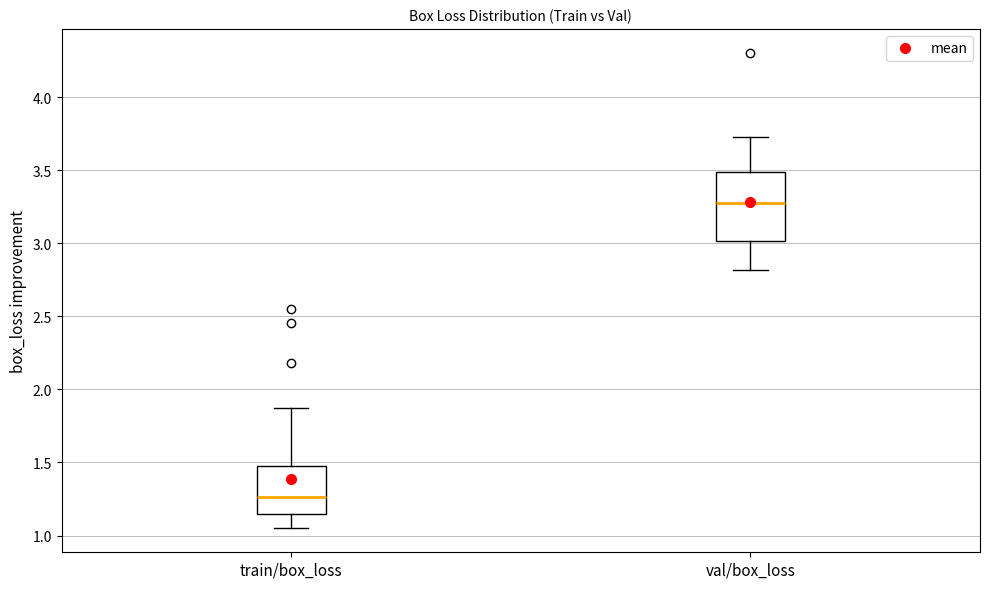

Comparing the boxes themselves (not the whiskers), which one is the tallest?

val/box_loss